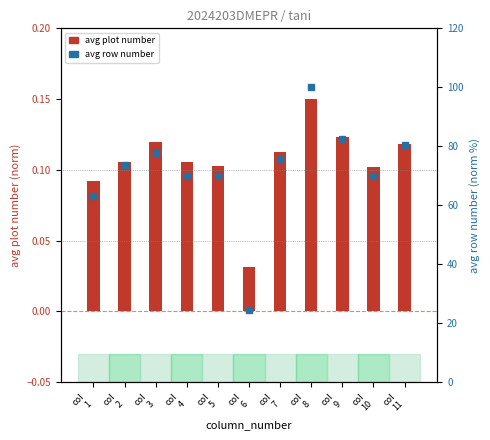

Reading left to right, extract all data points from this chart.

avg plot number: 0.1	0.1	0.1	0.1	0.1	0.0	0.1	0.1	0.1	0.1	0.1
avg row number: 63.1	73.8	77.7	69.9	69.9	24.3	75.7	100.0	82.5	69.9	80.6